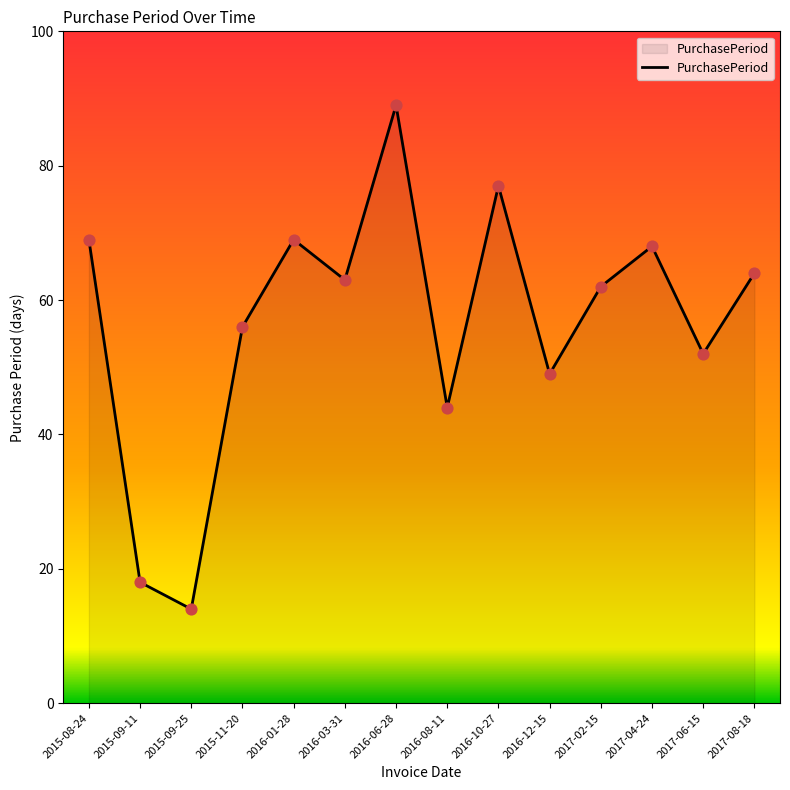

Which has a higher value, 2017-06-15 or 2017-02-15?

2017-02-15